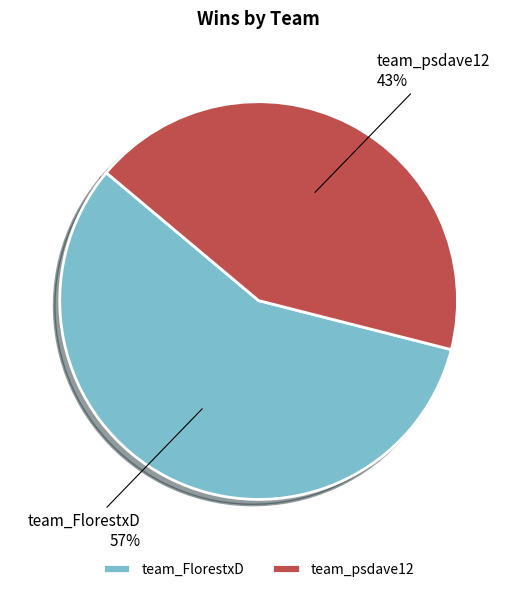

To the nearest percent, what is the average slice percentage?

50%